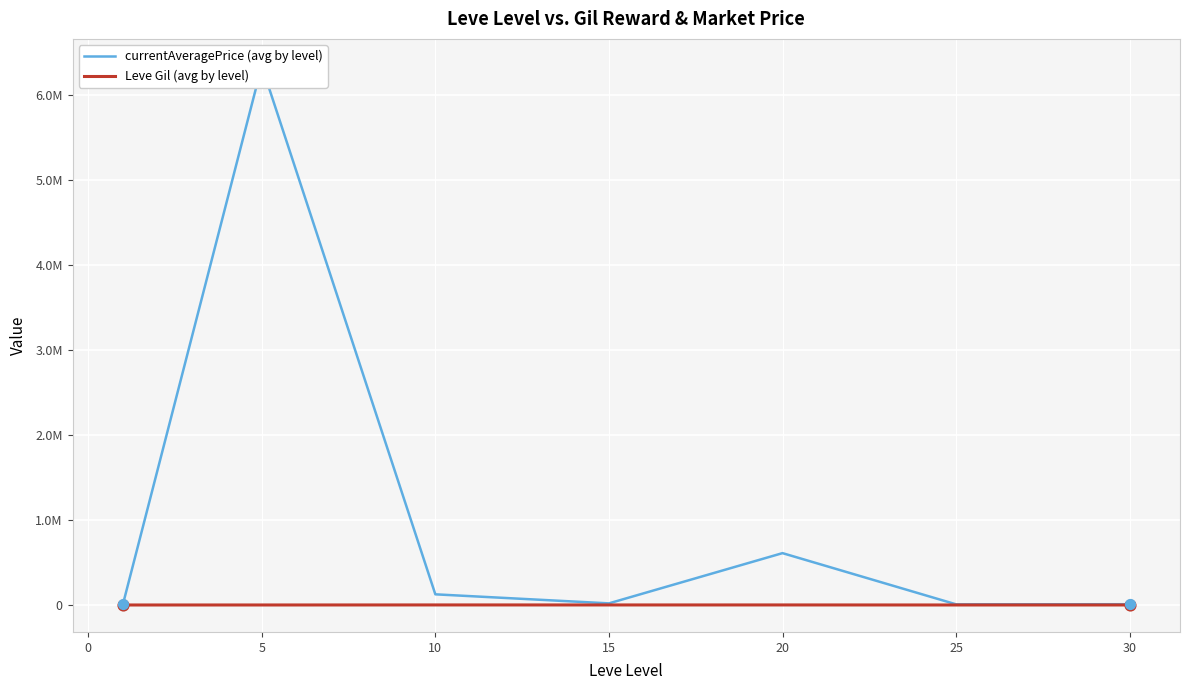

Which series contains the highest Y value?

currentAveragePrice (avg by level)